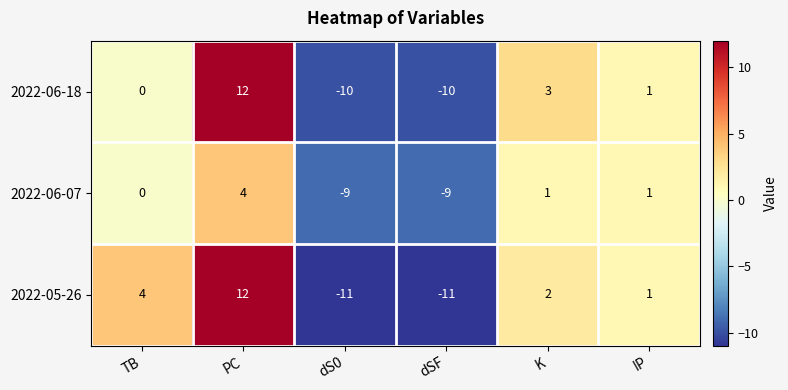

Is it true that 2022-06-07 equals 1 at IP?

True